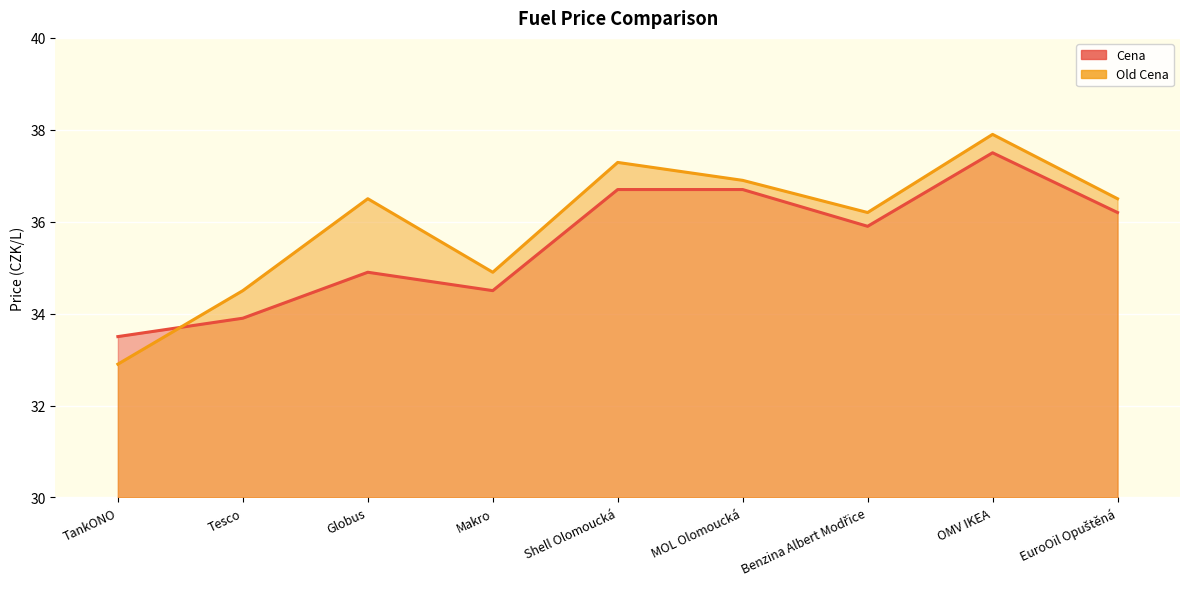

What is the maximum value shown in the chart?

37.9